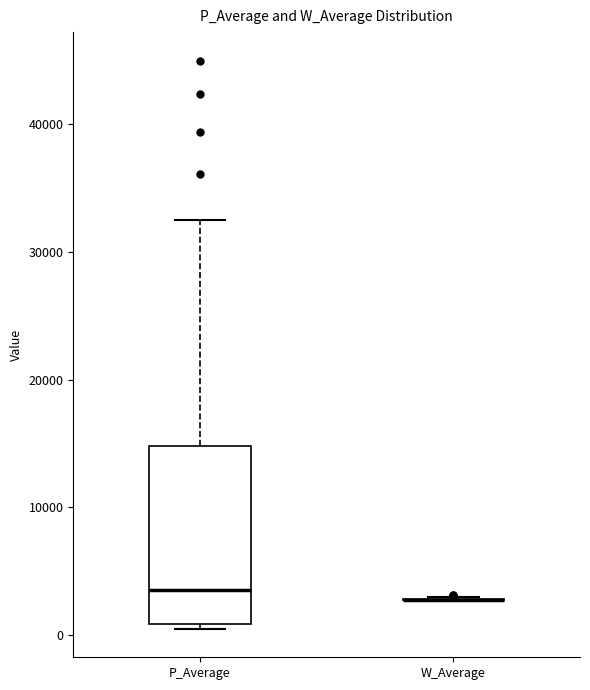

Which box is the tallest, from its lower edge to its upper edge?

P_Average